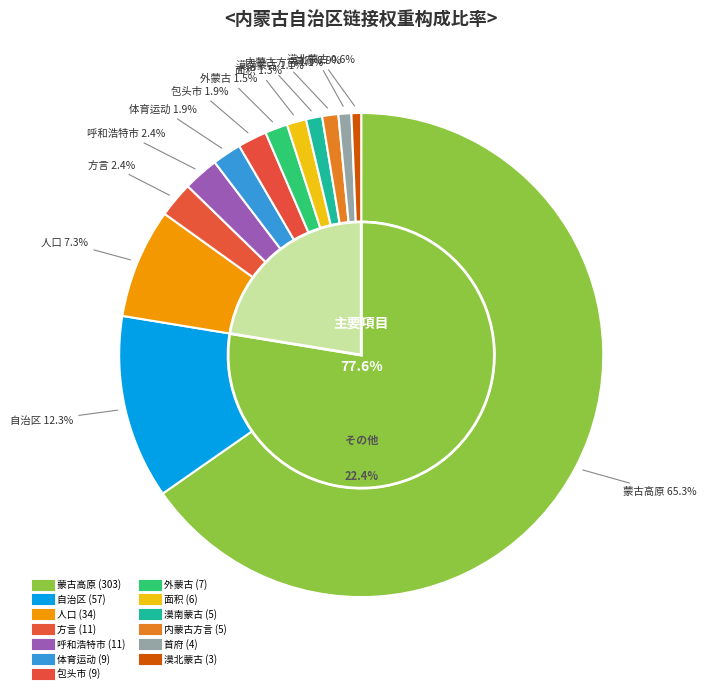

Combined, do 面积 and 漠南蒙古 account for over 50%?

No